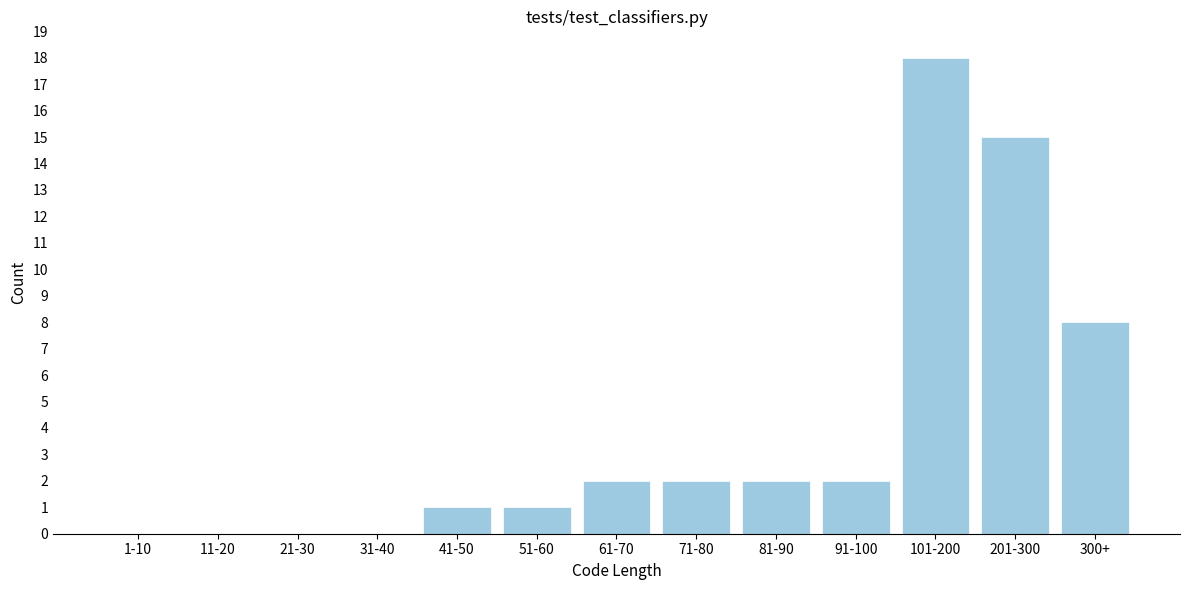

Reading left to right, extract all data points from this chart.

1-10=0	11-20=0	21-30=0	31-40=0	41-50=1	51-60=1	61-70=2	71-80=2	81-90=2	91-100=2	101-200=18	201-300=15	300+=8